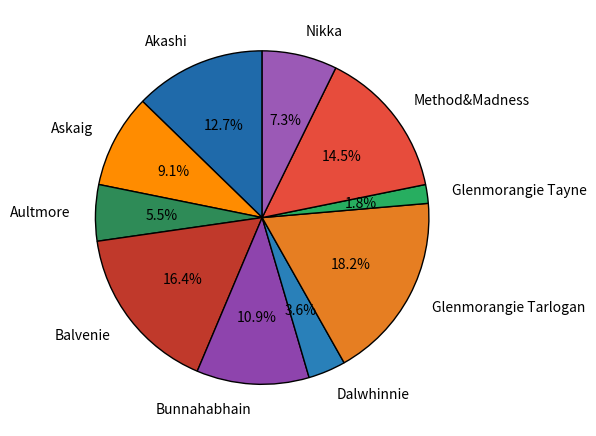

To the nearest percent, what is the average slice percentage?

10%